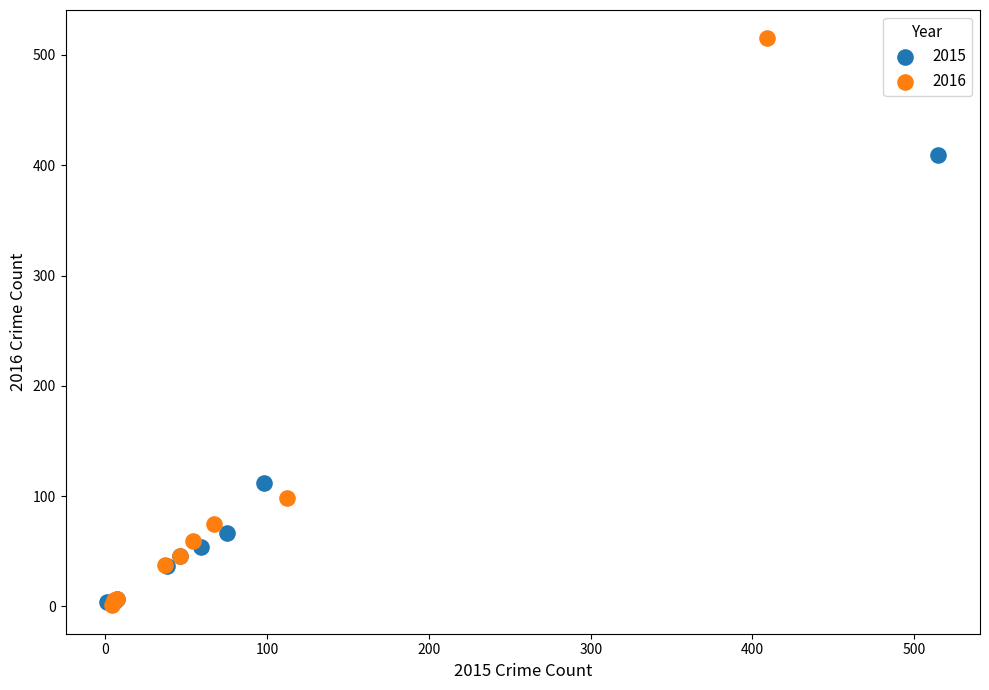

Which series has the widest spread of Y values?

2016